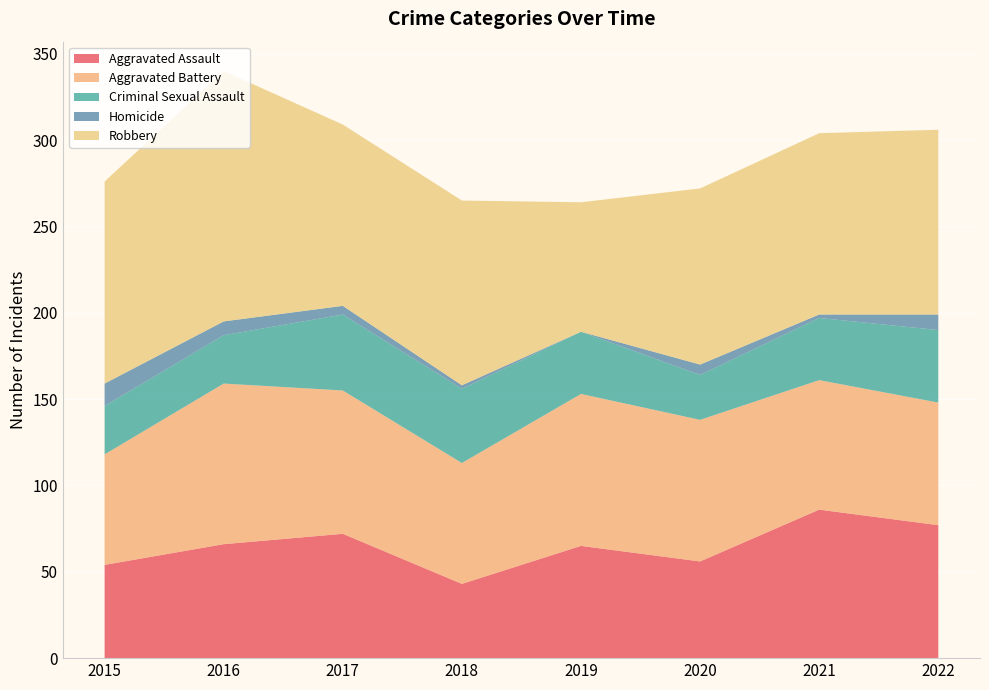

Reading right to left, transcribe all the data shown in this chart.

Aggravated Assault: 77	86	56	65	43	72	66	54
Aggravated Battery: 71	75	82	88	70	83	93	64
Criminal Sexual Assault: 42	36	26	36	43	44	28	28
Homicide: 9	2	6	0	2	5	8	13
Robbery: 107	105	102	75	107	105	145	117